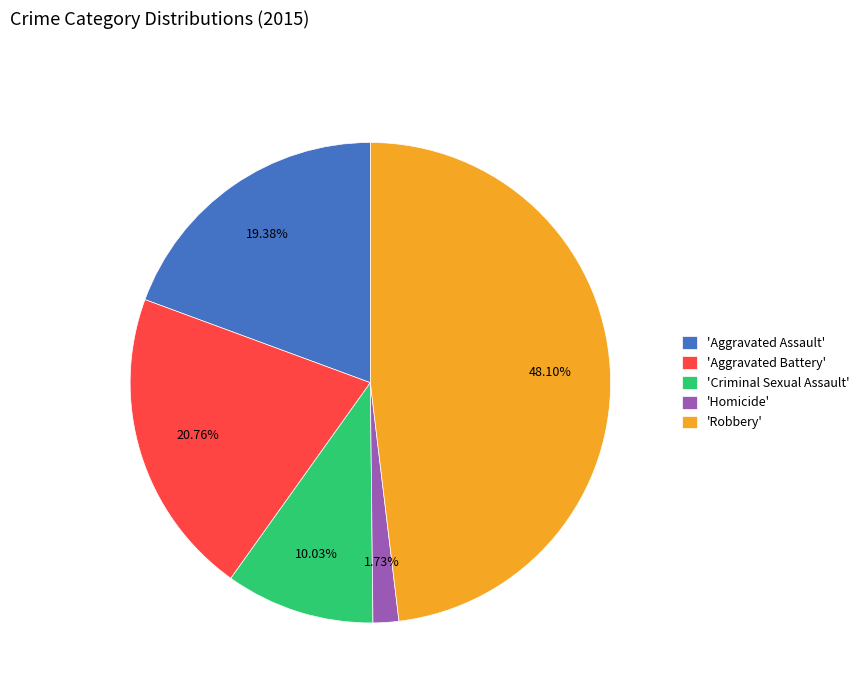

Which category has the smallest portion of the pie?

'Homicide'